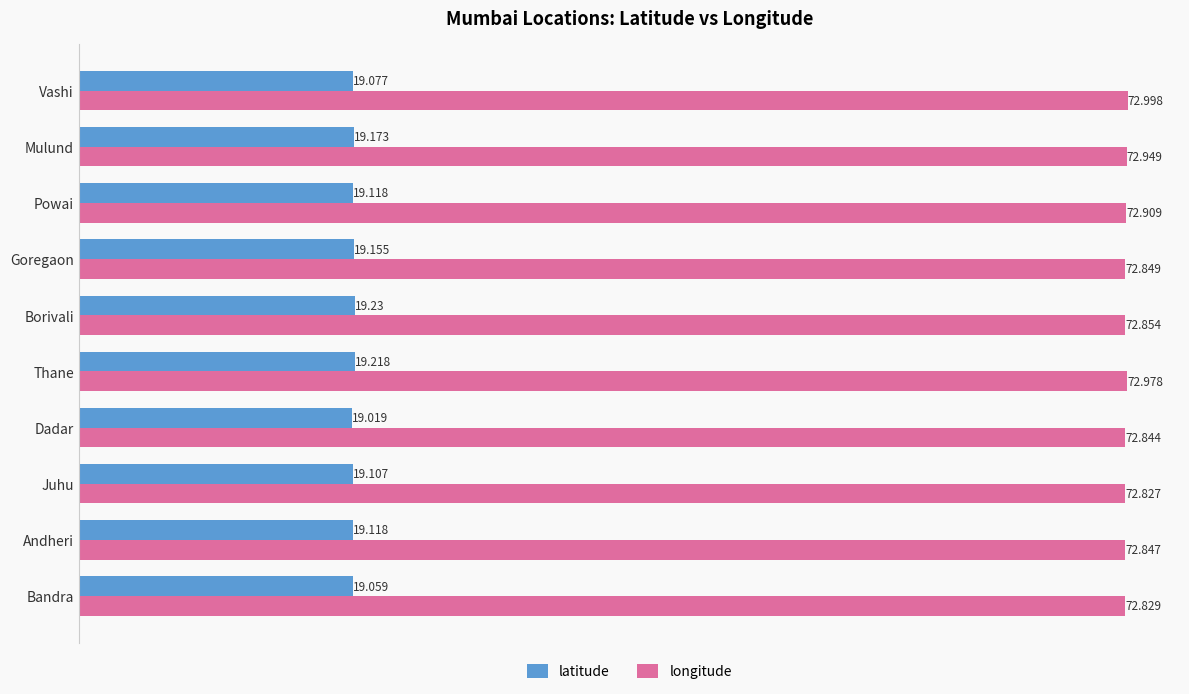

Rank the categories by longitude value from lowest to highest.

Juhu, Bandra, Dadar, Andheri, Goregaon, Borivali, Powai, Mulund, Thane, Vashi